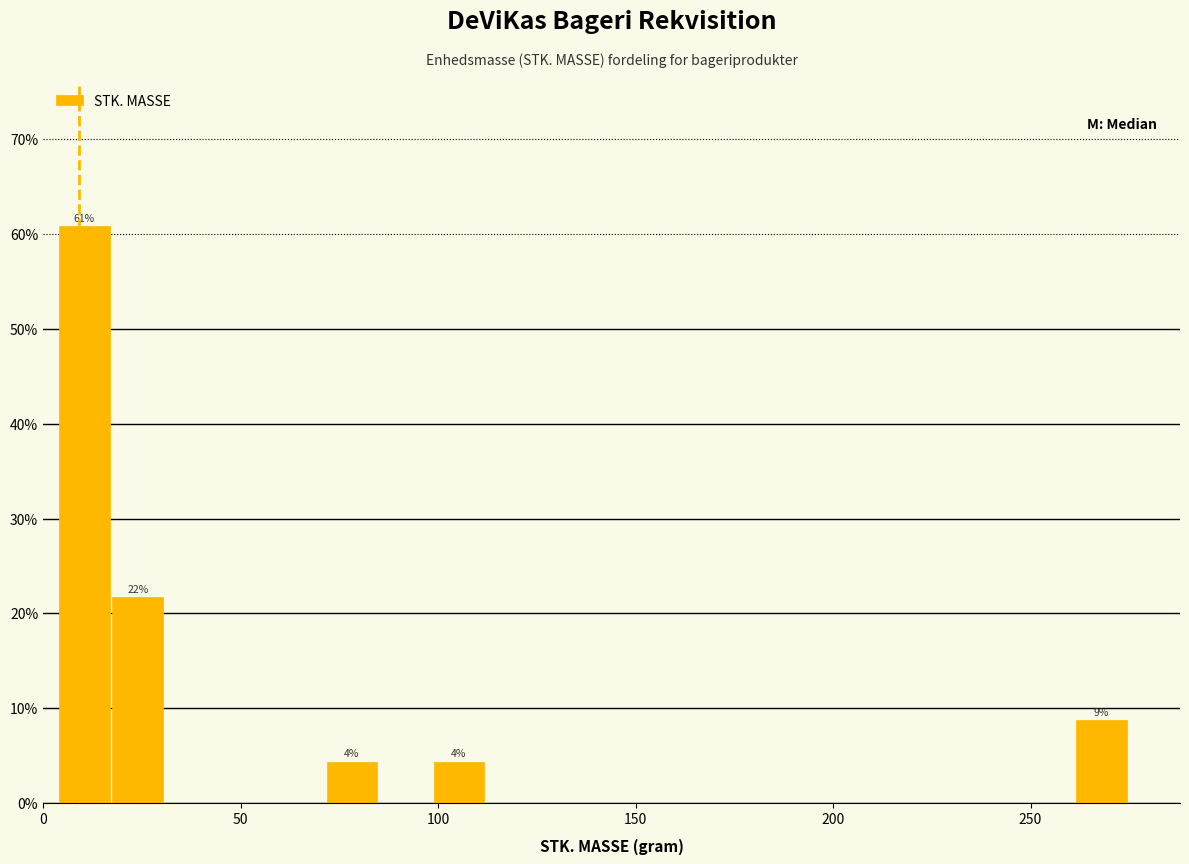

Read against the x-axis, roughly where is the centre of the tallest bar?

10